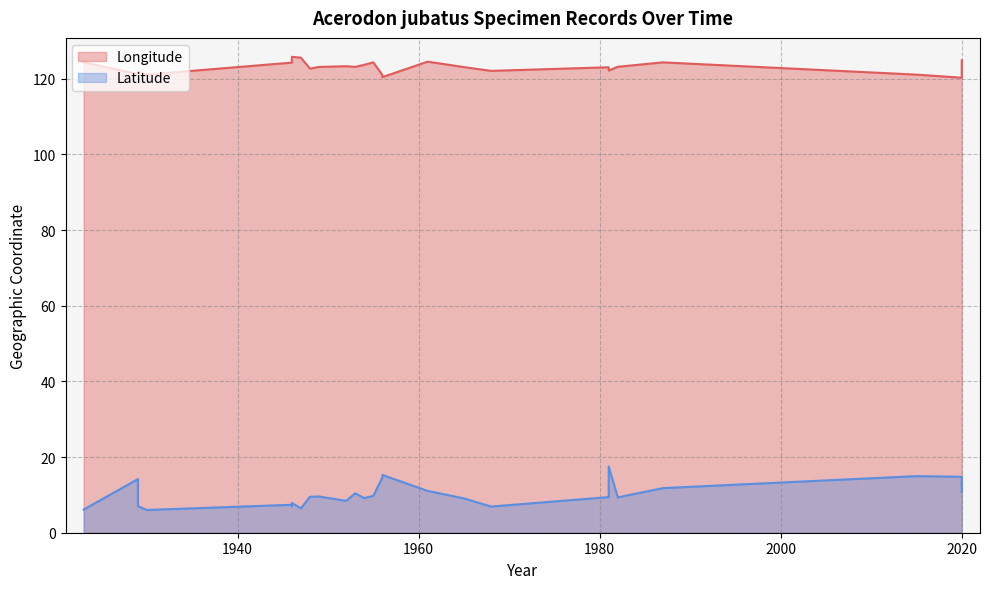

At which category does Latitude reach its first local valley?

1930